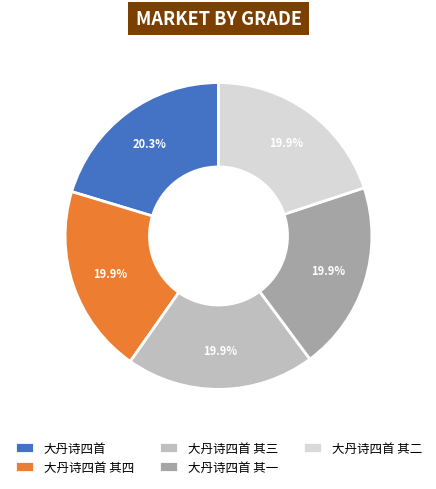

Approximately how many times larger is the value at 大丹诗四首 其三 compared to 大丹诗四首 其二?

1.0